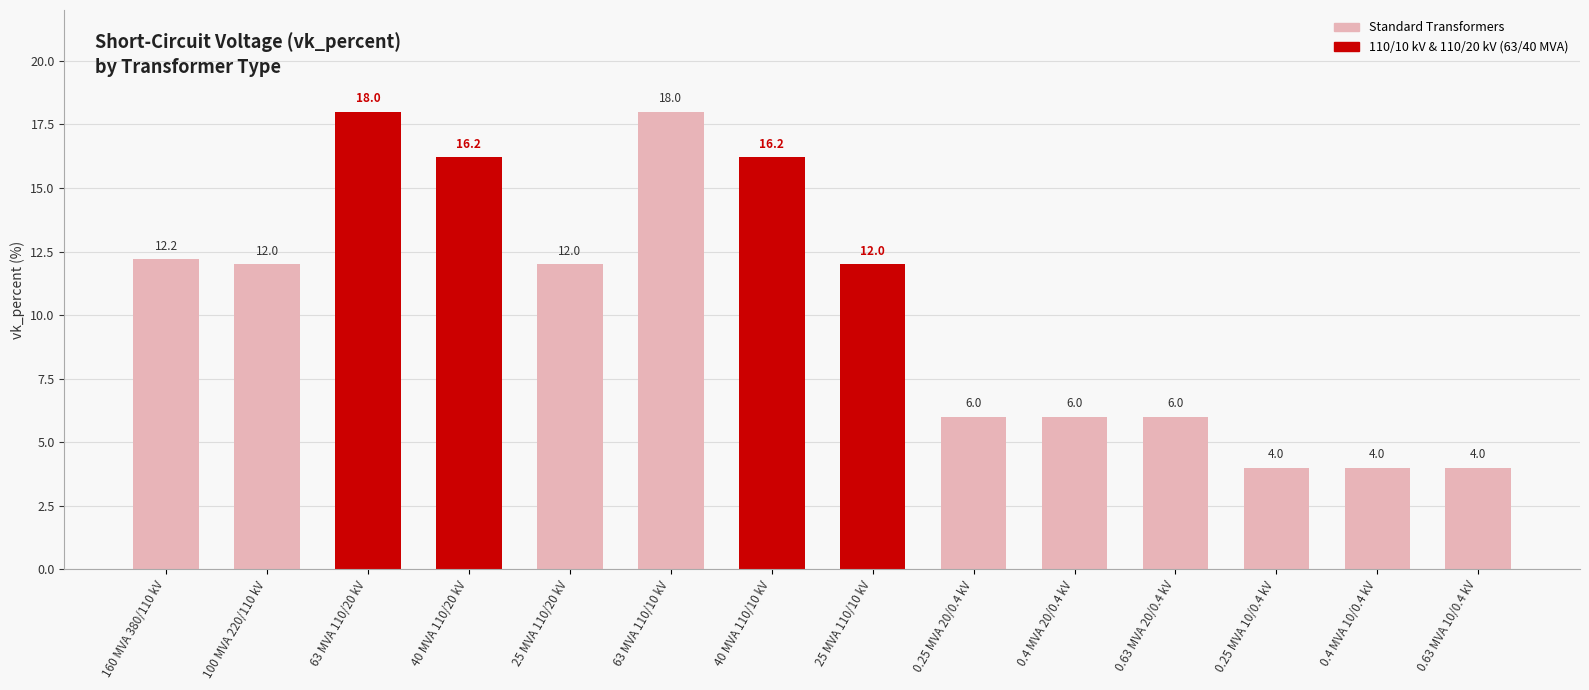

Reading left to right, list all the values displayed in this chart.

12.2	12.0	18.0	16.2	12.0	18.0	16.2	12.0	6.0	6.0	6.0	4.0	4.0	4.0